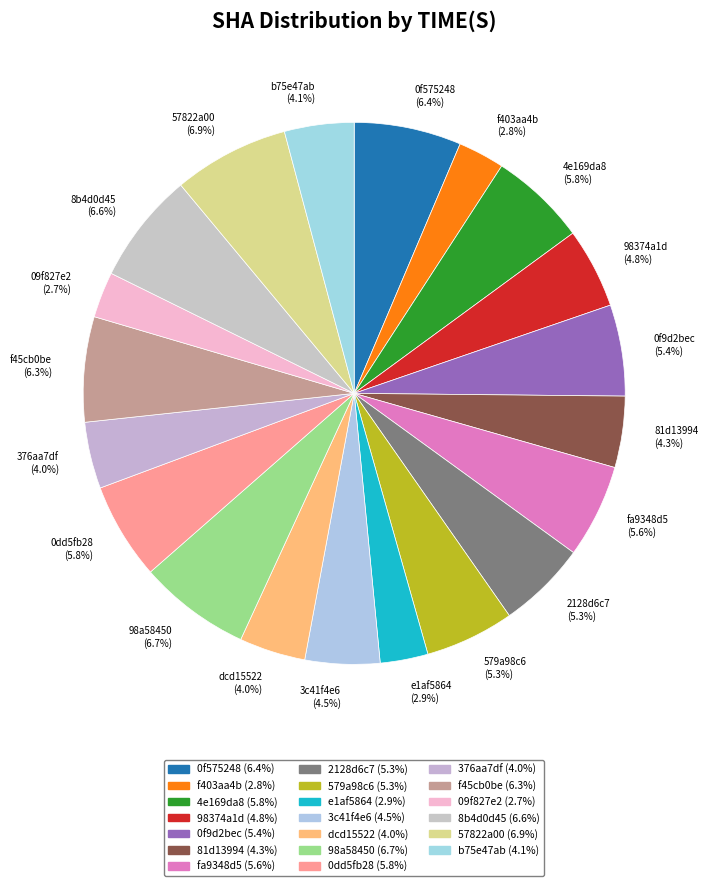

Approximately how many times larger is the value at fa9348d5 (5.6%) compared to 8b4d0d45 (6.6%)?

0.8